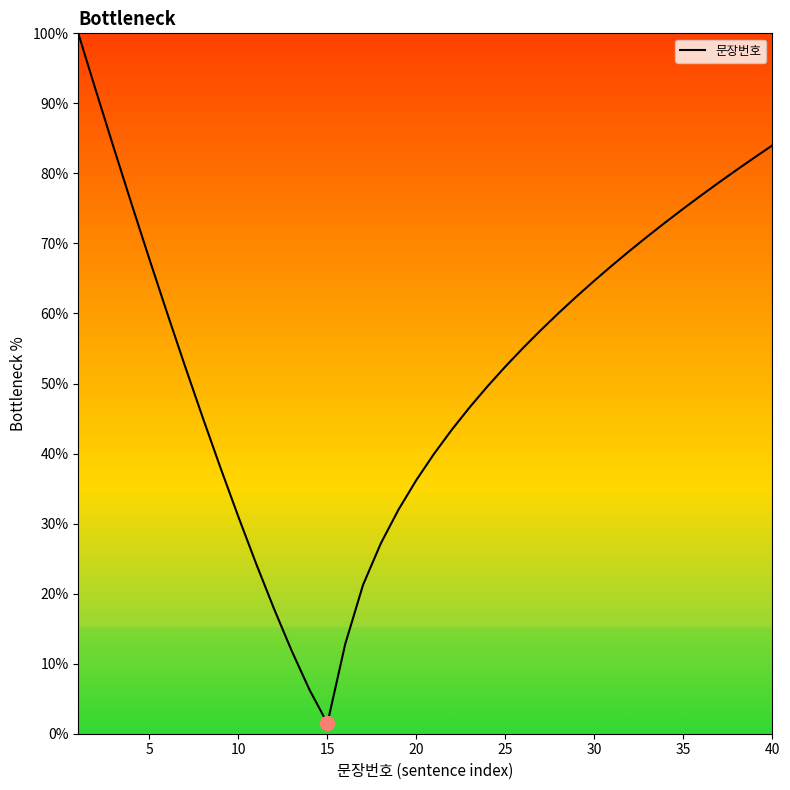

What is the difference between the maximum and minimum values?

98.5